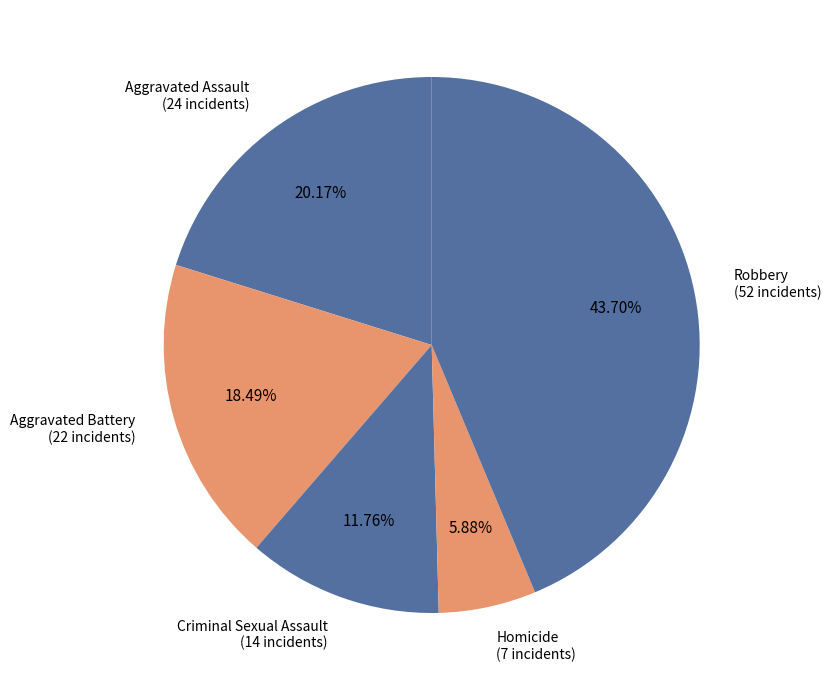

Approximately how many times larger is the value at Aggravated Battery compared to Criminal Sexual Assault?

1.6